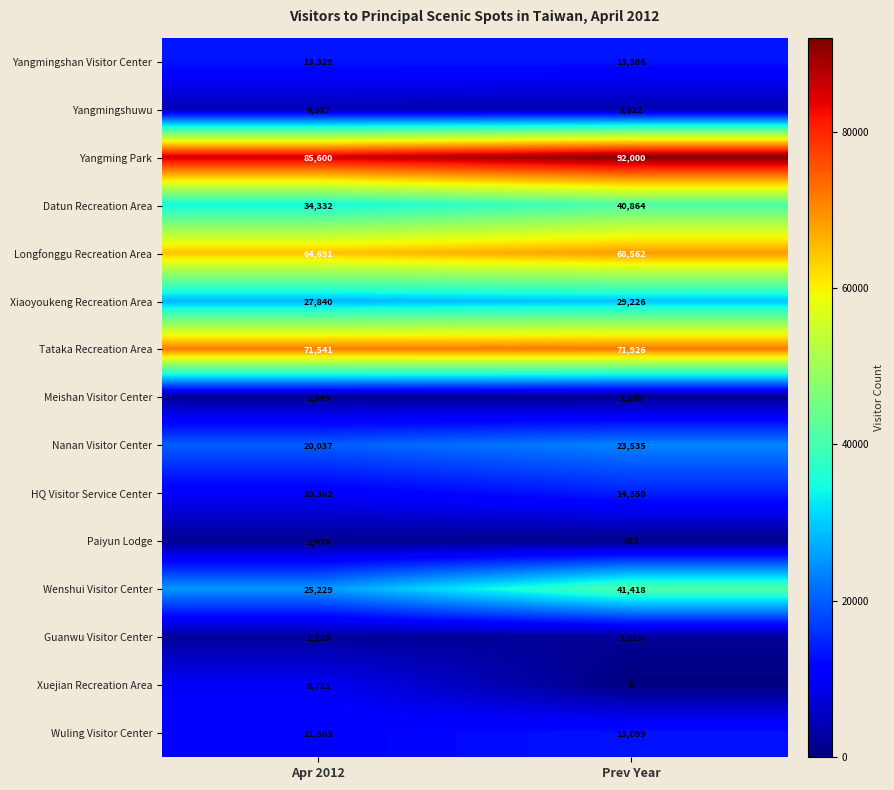

What is the average value of the Xiaoyoukeng Recreation Area series?

28533